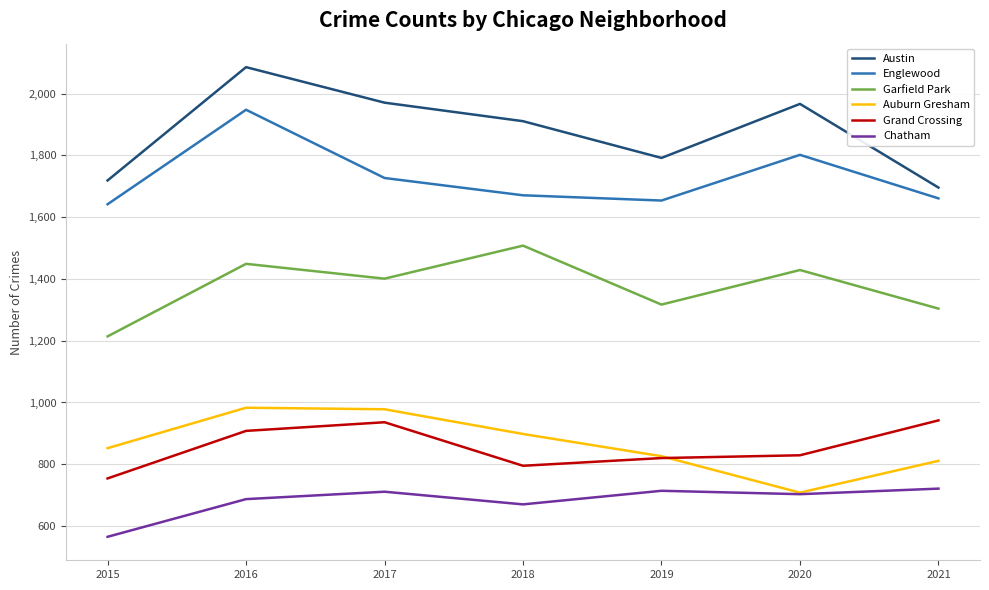

Is the value of Grand Crossing at 2019 greater than the value of Austin at 2016?

No